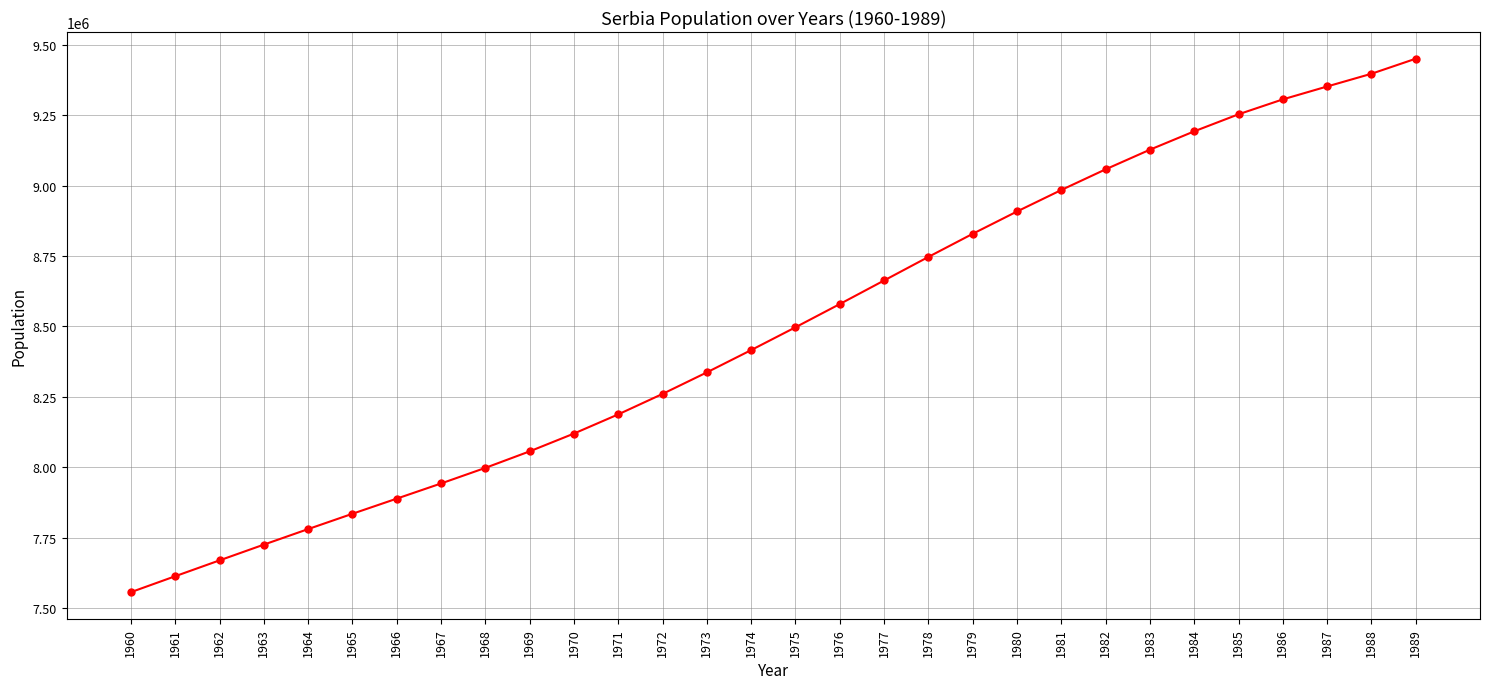

What is the average value?

8491215